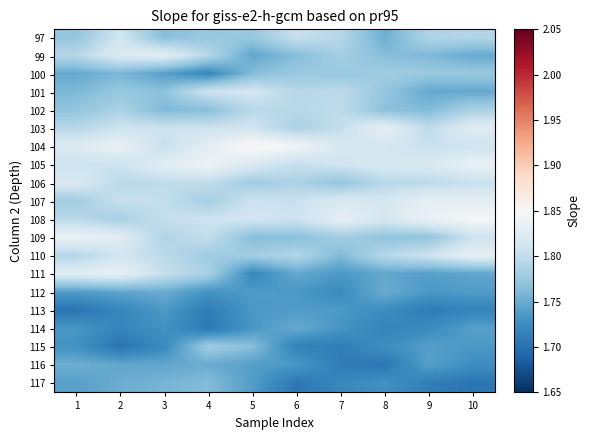

Reading left to right, extract all data points from this chart.

97: 1=1.8	2=1.8	3=1.8	4=1.8	5=1.8	6=1.8	7=1.8	8=1.8	9=1.8	10=1.8
99: 1=1.8	2=1.8	3=1.8	4=1.8	5=1.7	6=1.8	7=1.8	8=1.8	9=1.8	10=1.7
100: 1=1.7	2=1.8	3=1.7	4=1.7	5=1.8	6=1.8	7=1.8	8=1.8	9=1.8	10=1.8
101: 1=1.8	2=1.8	3=1.8	4=1.8	5=1.8	6=1.8	7=1.8	8=1.8	9=1.7	10=1.7
102: 1=1.8	2=1.8	3=1.8	4=1.8	5=1.8	6=1.8	7=1.8	8=1.8	9=1.8	10=1.8
103: 1=1.8	2=1.8	3=1.8	4=1.8	5=1.8	6=1.8	7=1.8	8=1.8	9=1.8	10=1.8
104: 1=1.8	2=1.8	3=1.8	4=1.8	5=1.9	6=1.8	7=1.8	8=1.8	9=1.8	10=1.8
105: 1=1.8	2=1.8	3=1.8	4=1.8	5=1.8	6=1.8	7=1.8	8=1.8	9=1.8	10=1.8
106: 1=1.8	2=1.8	3=1.8	4=1.8	5=1.8	6=1.8	7=1.8	8=1.8	9=1.8	10=1.8
107: 1=1.8	2=1.8	3=1.8	4=1.8	5=1.8	6=1.8	7=1.8	8=1.8	9=1.8	10=1.8
108: 1=1.8	2=1.8	3=1.8	4=1.8	5=1.8	6=1.8	7=1.8	8=1.8	9=1.8	10=1.8
109: 1=1.8	2=1.8	3=1.8	4=1.8	5=1.8	6=1.8	7=1.8	8=1.8	9=1.8	10=1.8
110: 1=1.8	2=1.8	3=1.8	4=1.8	5=1.8	6=1.8	7=1.8	8=1.8	9=1.8	10=1.8
111: 1=1.8	2=1.8	3=1.8	4=1.8	5=1.7	6=1.7	7=1.7	8=1.7	9=1.7	10=1.7
112: 1=1.7	2=1.7	3=1.8	4=1.7	5=1.7	6=1.7	7=1.7	8=1.8	9=1.7	10=1.7
113: 1=1.7	2=1.7	3=1.7	4=1.7	5=1.7	6=1.7	7=1.7	8=1.7	9=1.7	10=1.7
114: 1=1.7	2=1.7	3=1.7	4=1.7	5=1.7	6=1.7	7=1.7	8=1.7	9=1.7	10=1.7
115: 1=1.7	2=1.7	3=1.7	4=1.8	5=1.8	6=1.7	7=1.7	8=1.7	9=1.7	10=1.7
116: 1=1.8	2=1.7	3=1.7	4=1.8	5=1.7	6=1.7	7=1.7	8=1.7	9=1.7	10=1.7
117: 1=1.7	2=1.8	3=1.8	4=1.8	5=1.7	6=1.7	7=1.7	8=1.7	9=1.7	10=1.7